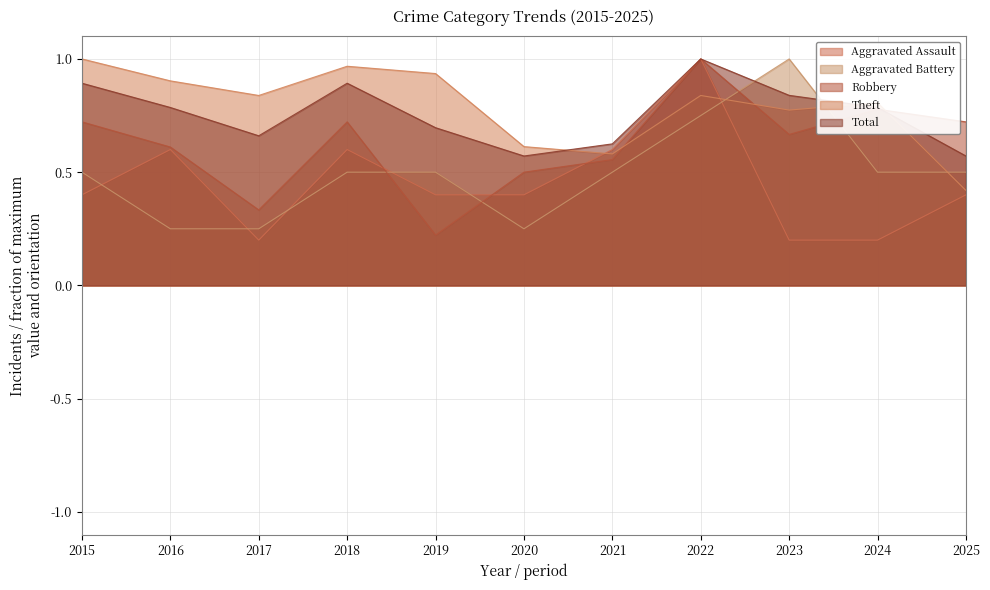

Count the Robbery values in the range 0 to 1.

11